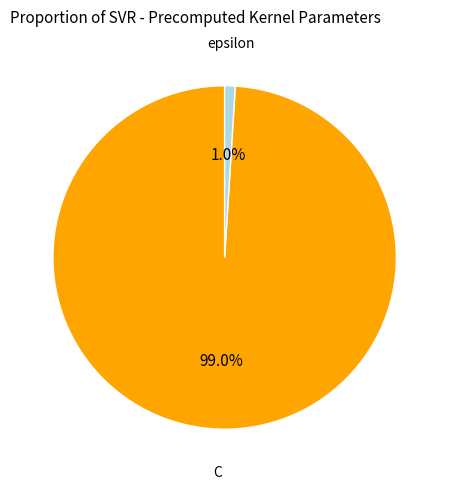

Does any single category account for the majority?

Yes